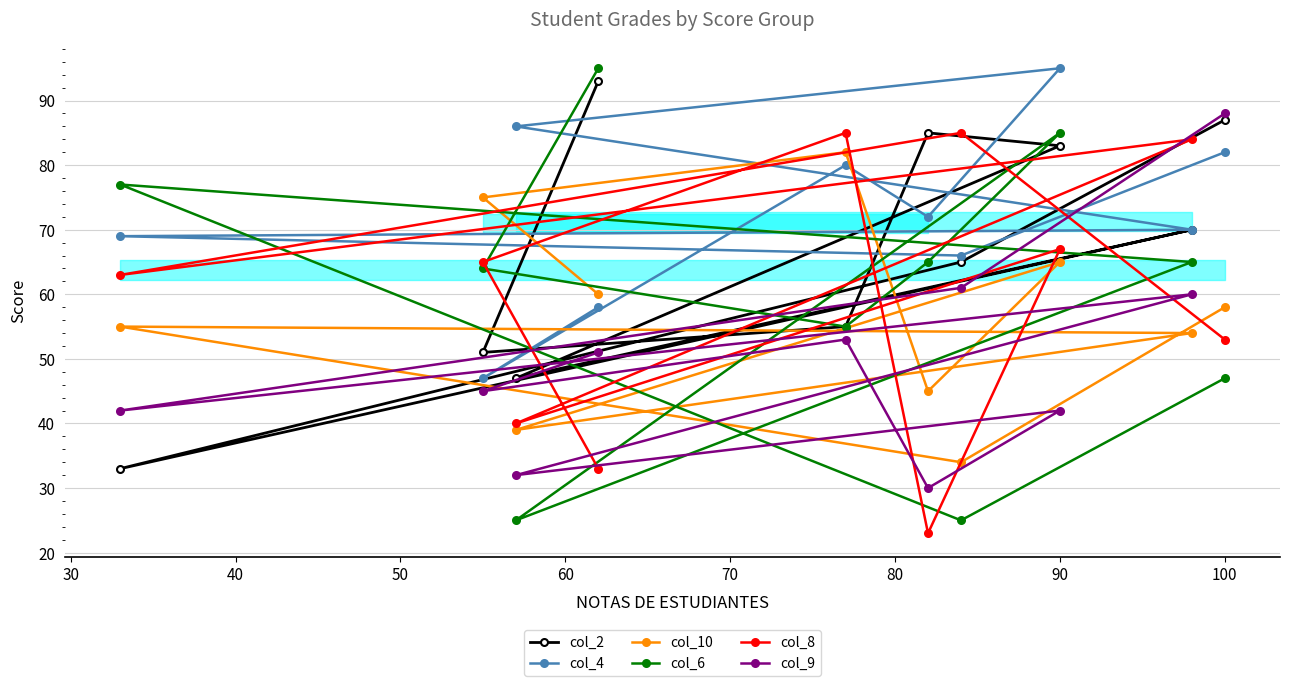

Is it true that col_8 equals 67 at 90?

True